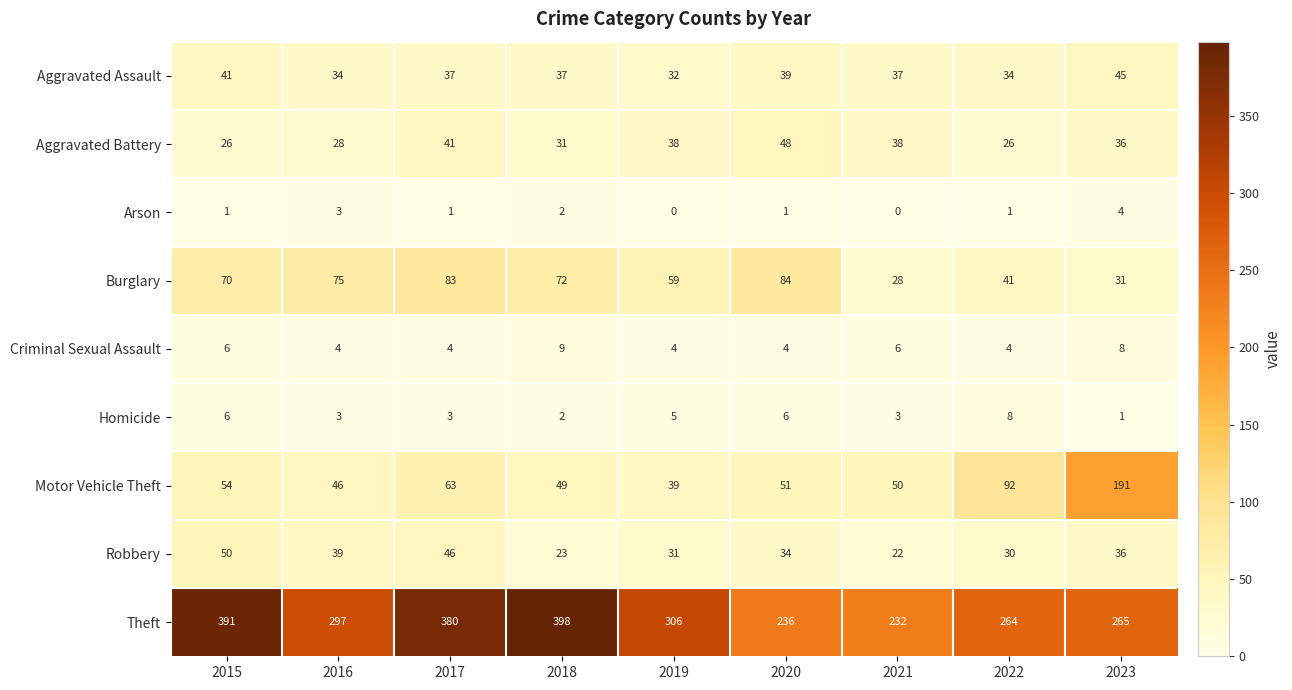

Which series has the largest range (max minus min)?

Theft